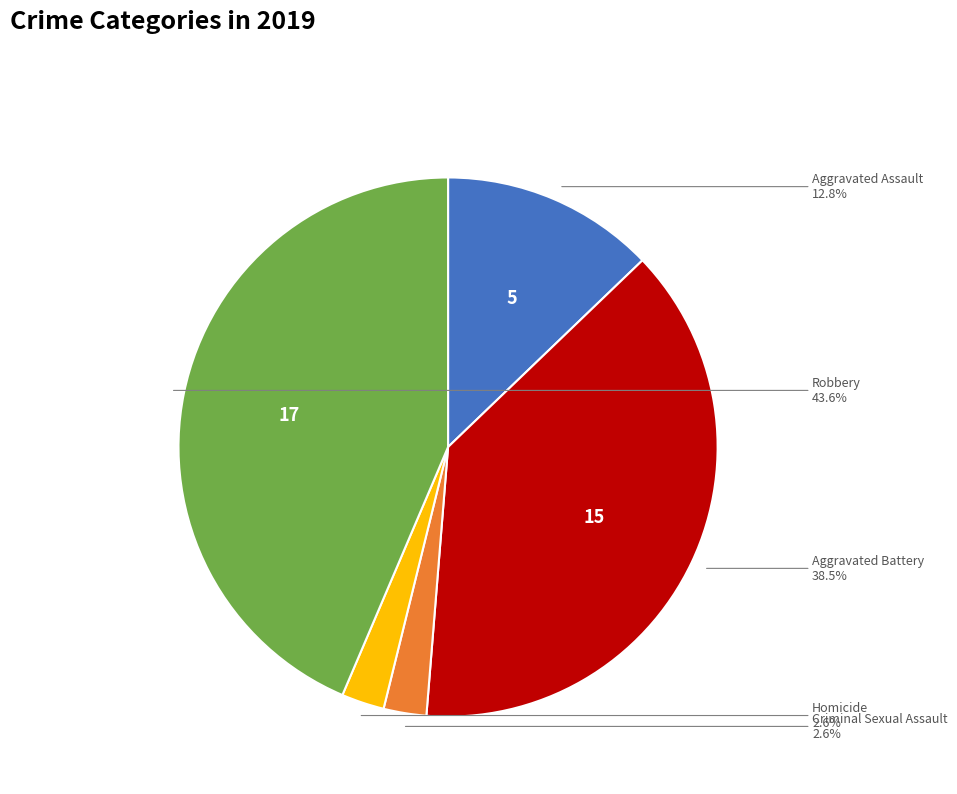

Is it true that Robbery is 44% of the pie?

True